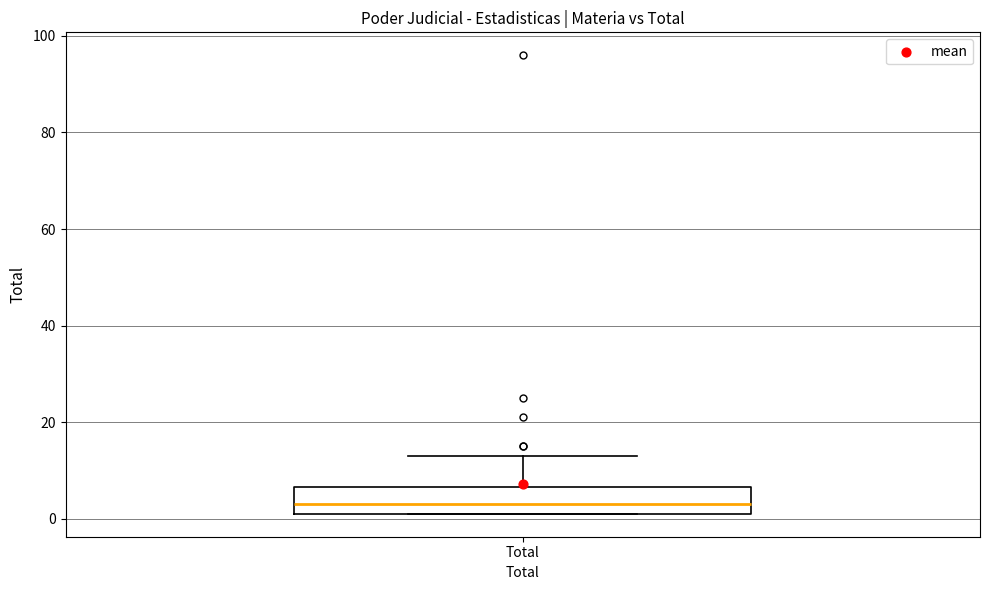

Where does the median line of the box for Total sit on the y-axis? The values are not printed on the chart, so give them approximately, as read against the axis.

4